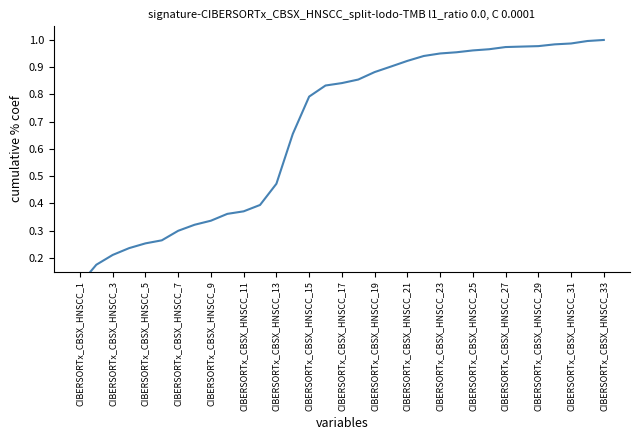

Is it true that the value at CIBERSORTx_CBSX_HNSCC_23 is 1.0?

True